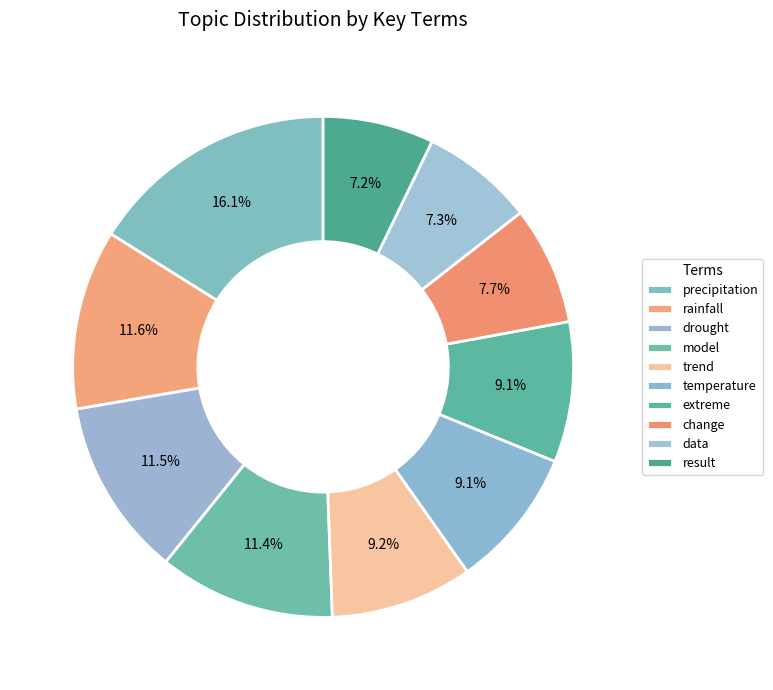

Count the number of slices in the pie.

10